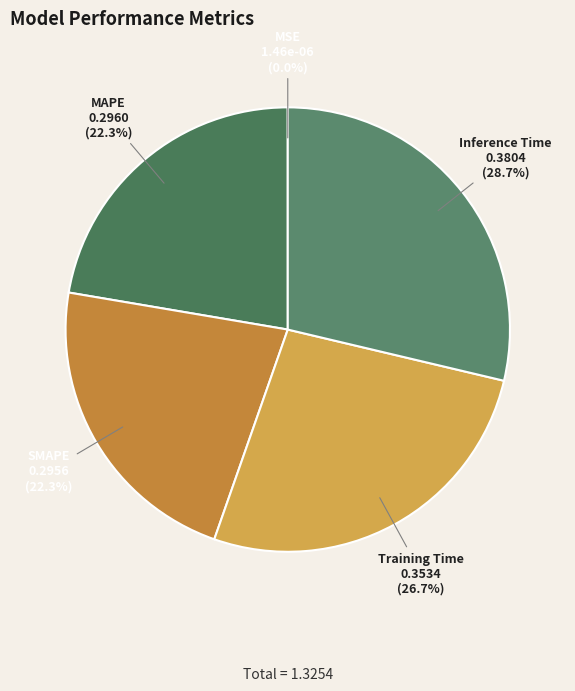

To the nearest percent, what is the combined percentage of Training Time and MAPE?

49%